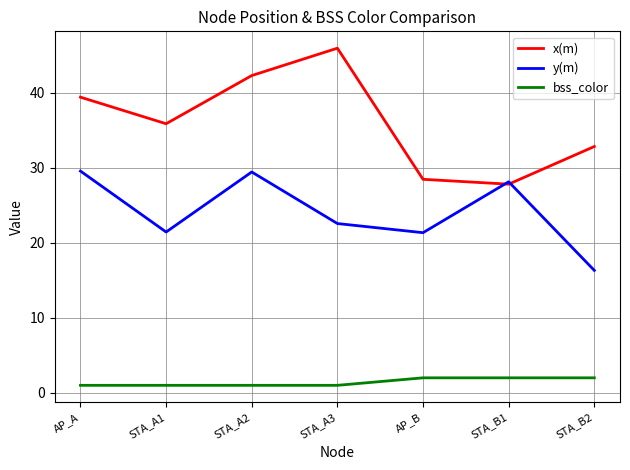

Is the value of x(m) at STA_B2 greater than the value of bss_color at STA_A1?

Yes